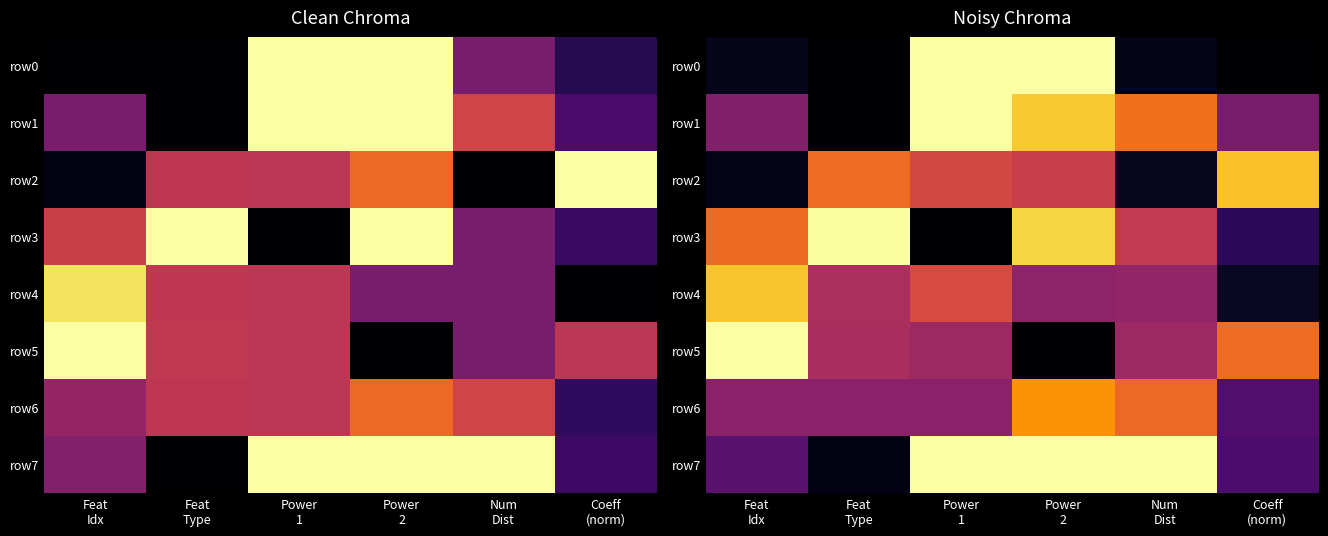

How many distinct data groups are displayed?

8